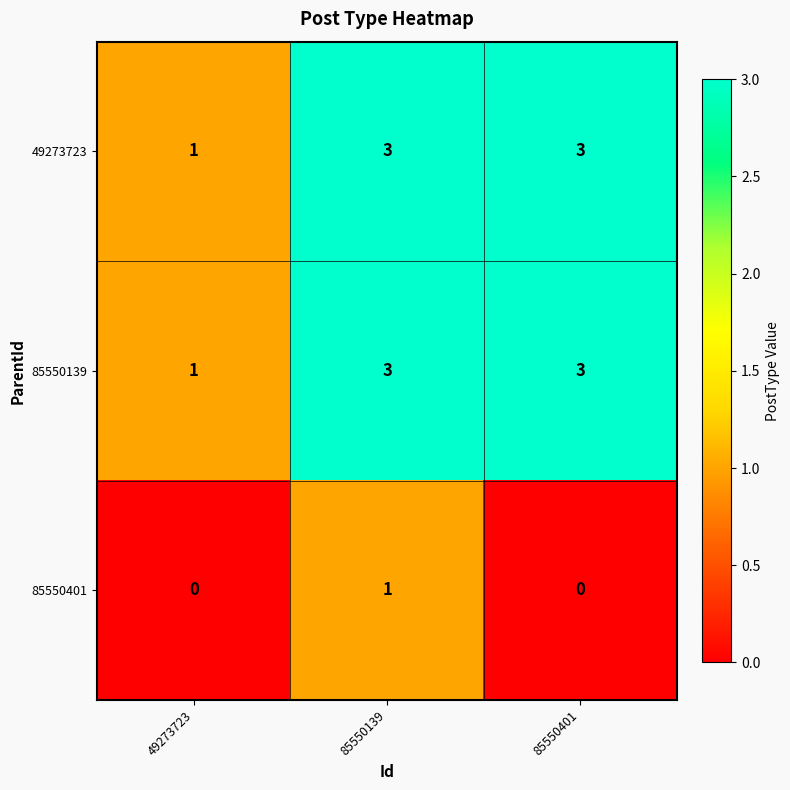

The value of 85550401 at 85550401 is -1. True or false?

False